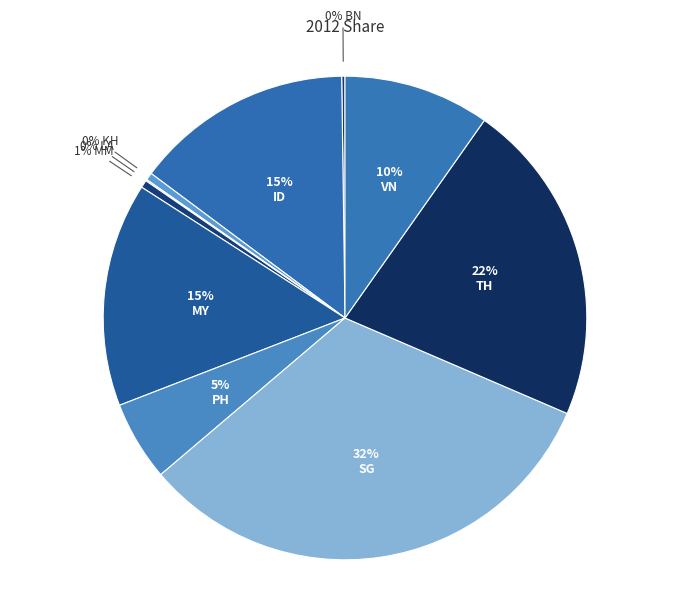

Which category has the biggest portion of the pie?

SG